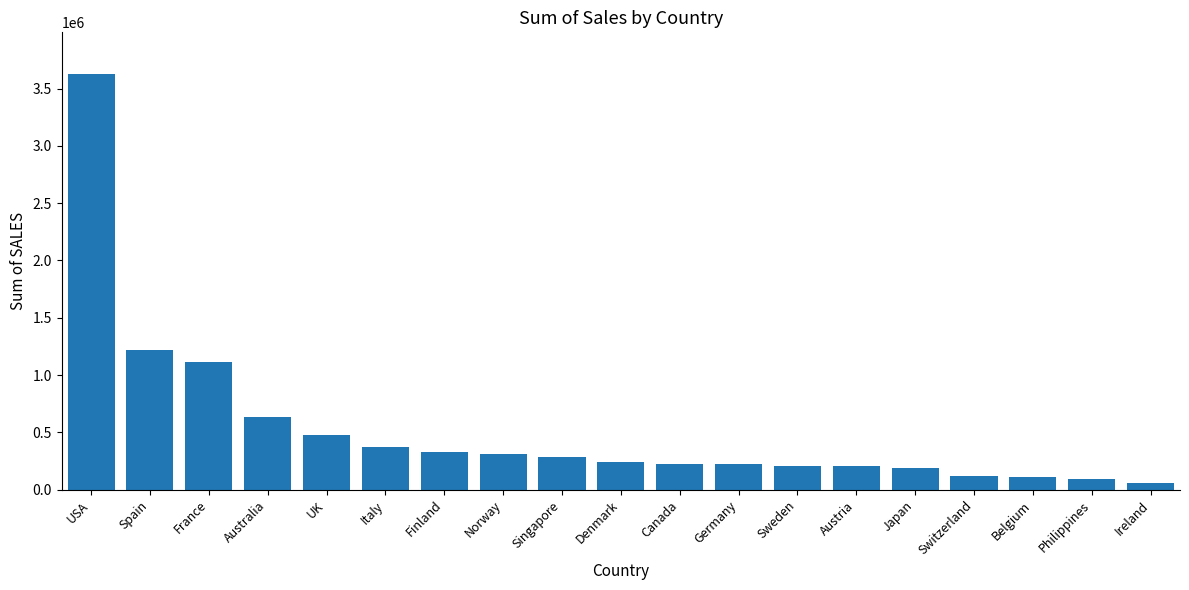

Is it true that the value at Canada is 224078.6?

True